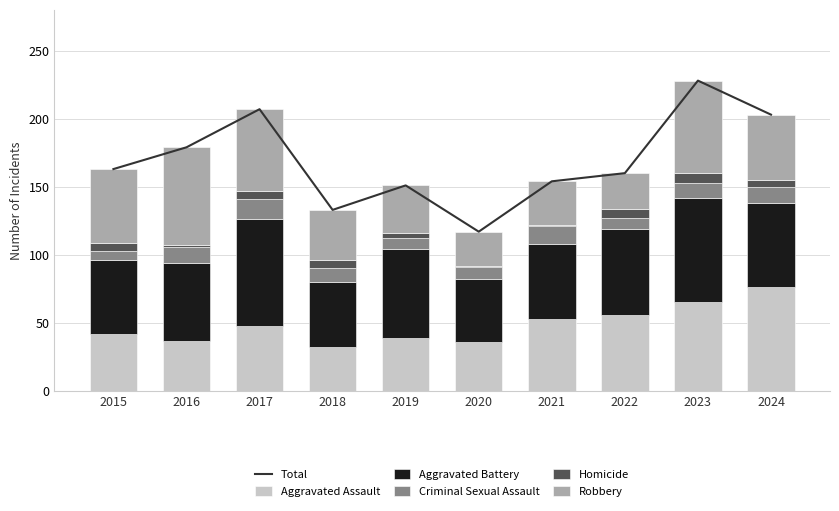

Which series has the largest range (max minus min)?

Total